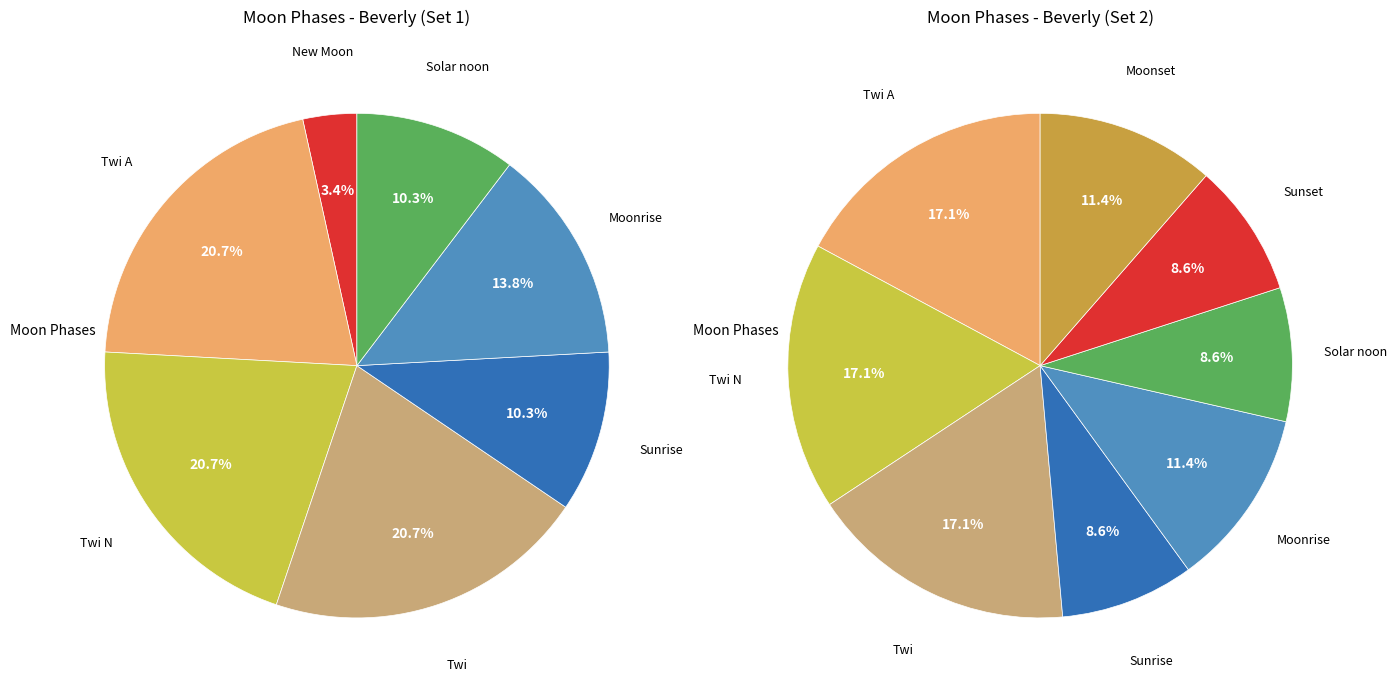

Is the sum of Twi A and Twi N greater than half?

No